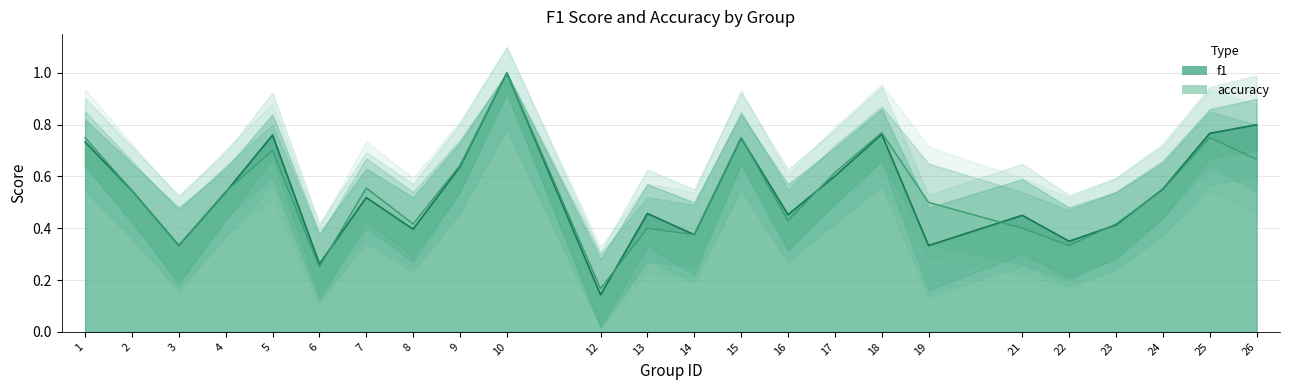

What are all the series names shown in the legend?

f1, accuracy